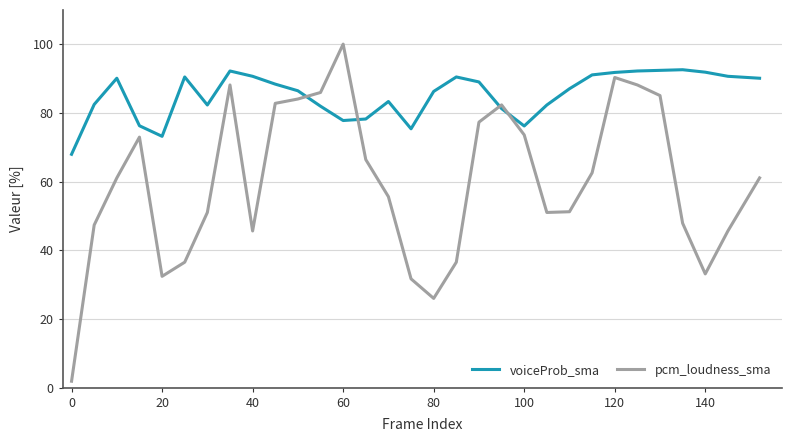

Rank the series by their average value, from highest to lowest.

voiceProb_sma, pcm_loudness_sma